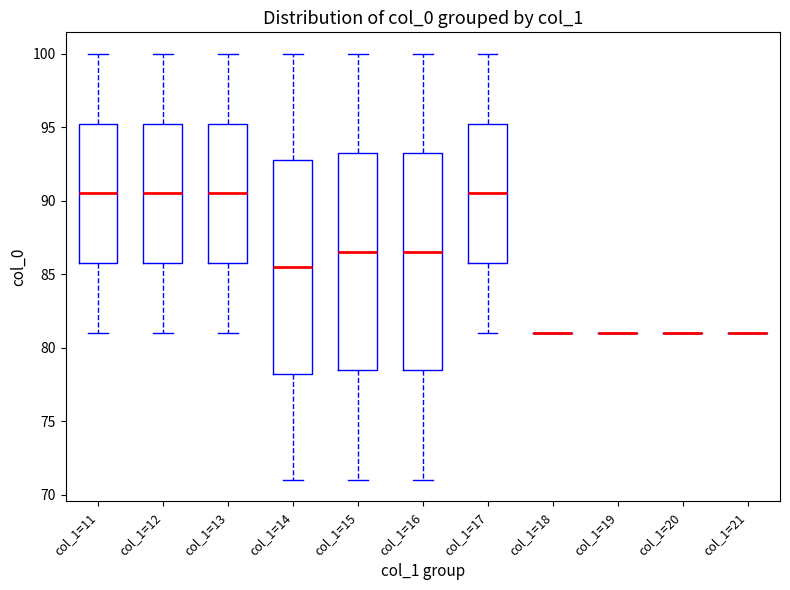

Reading left to right, transcribe this box plot: for each box, give where its median line is, the range the box spans, and where its two whiskers end, as read against the y-axis. The values are not printed on the chart, so give them approximately, as read against the axis.

col_1=11: median 90.5, box 86.0 to 95.5, whiskers 81.0 to 100.0
col_1=12: median 90.5, box 86.0 to 95.5, whiskers 81.0 to 100.0
col_1=13: median 90.5, box 86.0 to 95.5, whiskers 81.0 to 100.0
col_1=14: median 85.5, box 78.5 to 93.0, whiskers 71.0 to 100.0
col_1=15: median 86.5, box 78.5 to 93.5, whiskers 71.0 to 100.0
col_1=16: median 86.5, box 78.5 to 93.5, whiskers 71.0 to 100.0
col_1=17: median 90.5, box 86.0 to 95.5, whiskers 81.0 to 100.0
col_1=18: box collapsed to a line at 81.0, whiskers 81.0 to 81.0
col_1=19: box collapsed to a line at 81.0, whiskers 81.0 to 81.0
col_1=20: box collapsed to a line at 81.0, whiskers 81.0 to 81.0
col_1=21: box collapsed to a line at 81.0, whiskers 81.0 to 81.0